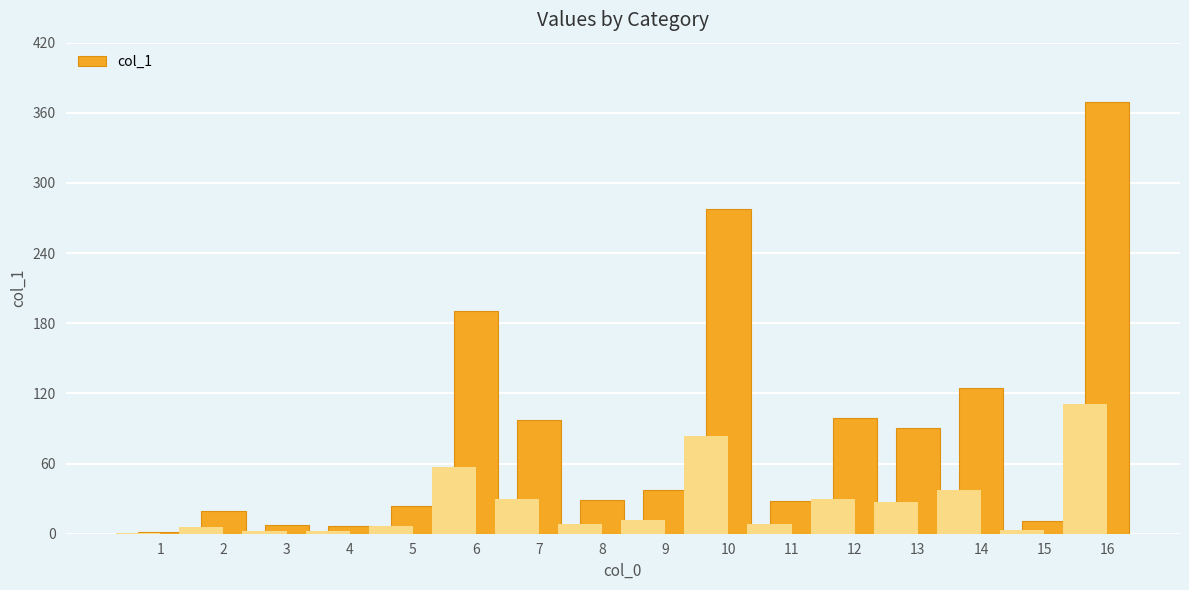

The value at 15 is 10.9. True or false?

True